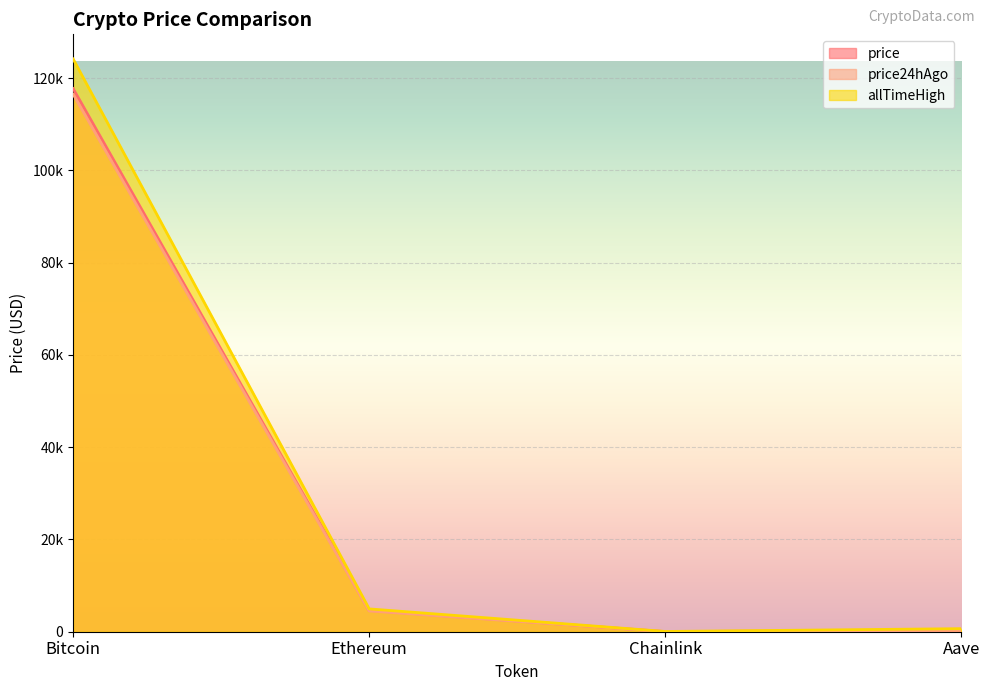

The price series shows 37.2 at Chainlink. True or false?

False